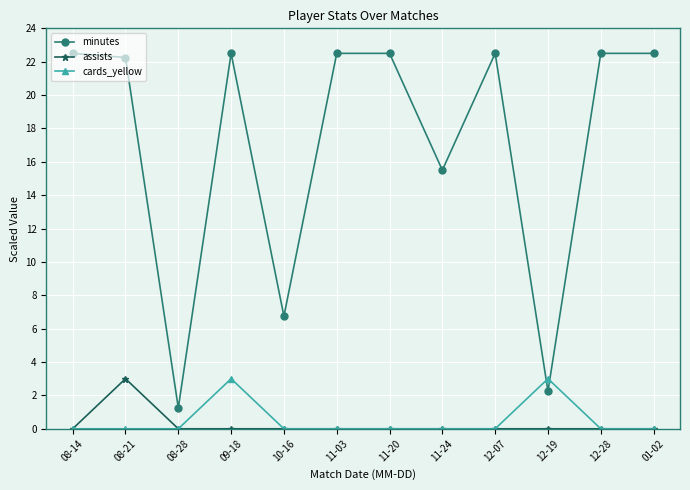

True or false: minutes and assists cross at least once.

False